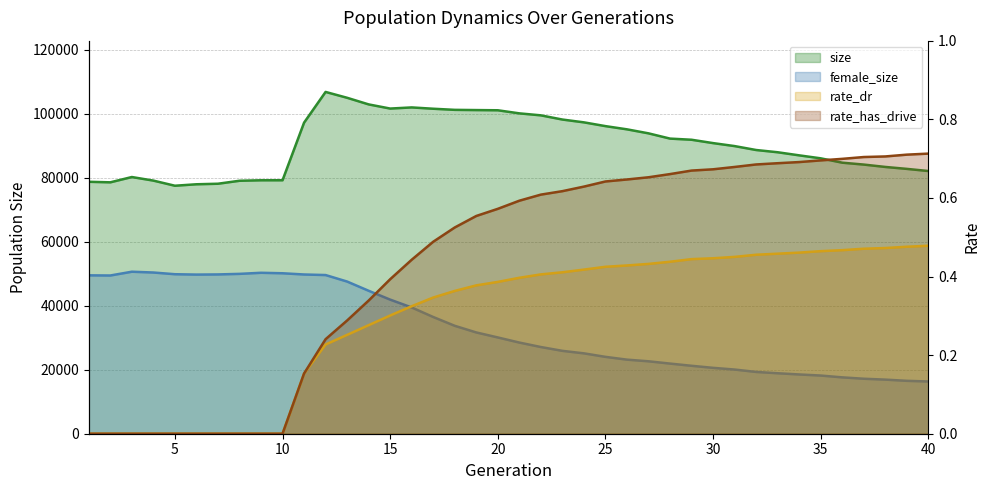

Which category has the highest value in the rate_dr series?

40